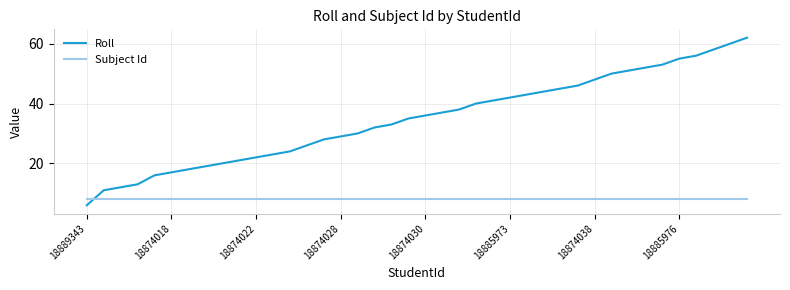

List the series in order of their overall mean, lowest first.

Subject Id, Roll